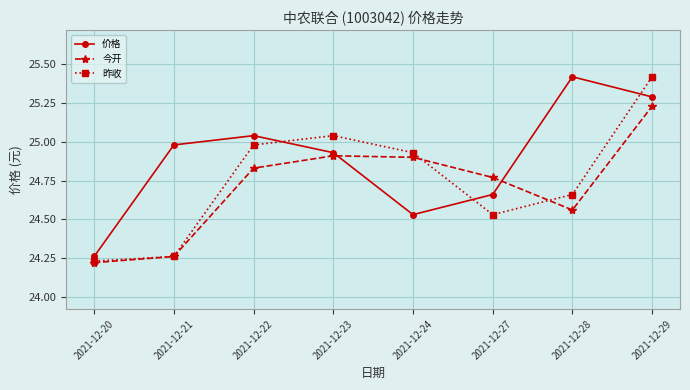

In 价格, how many points are lower than both neighbors (excluding endpoints)?

1